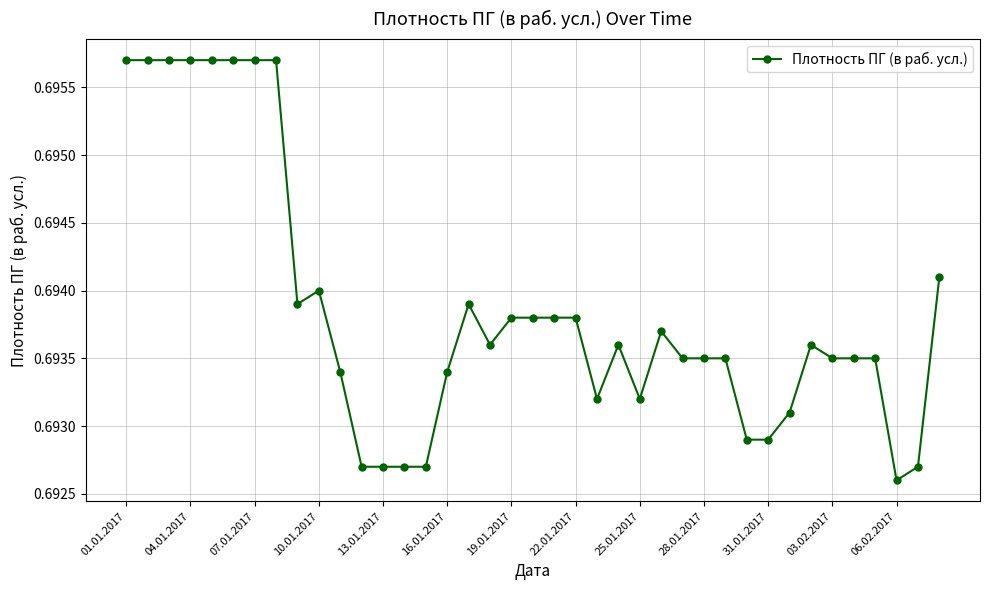

What is the sum of all values?

27.1